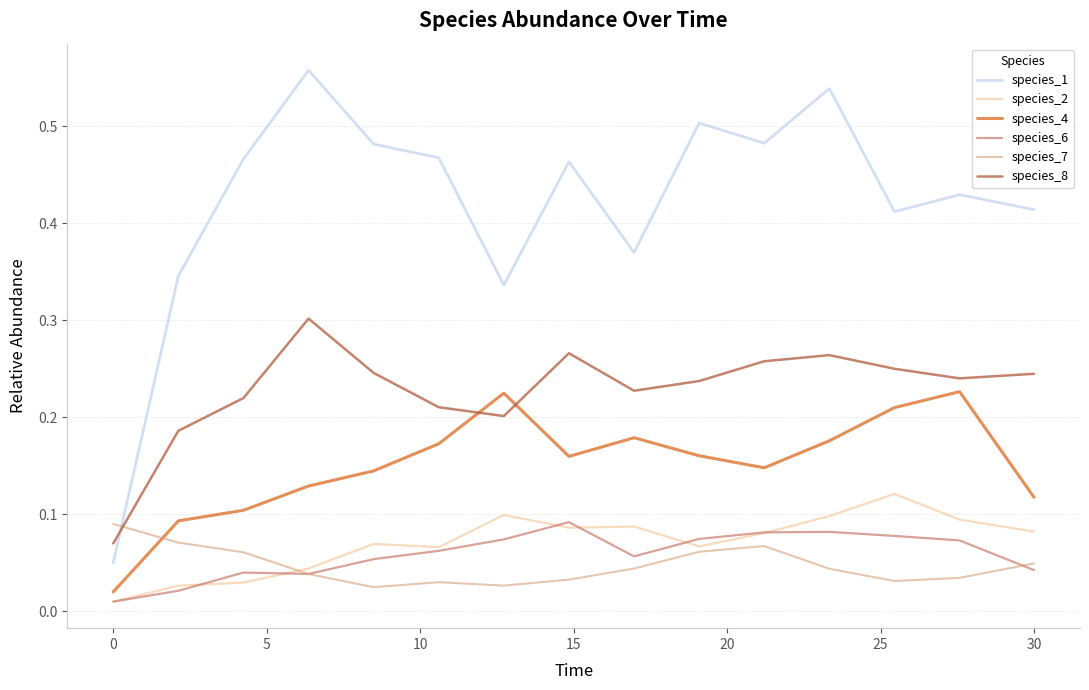

How many times do species_1 and species_8 cross each other?

1